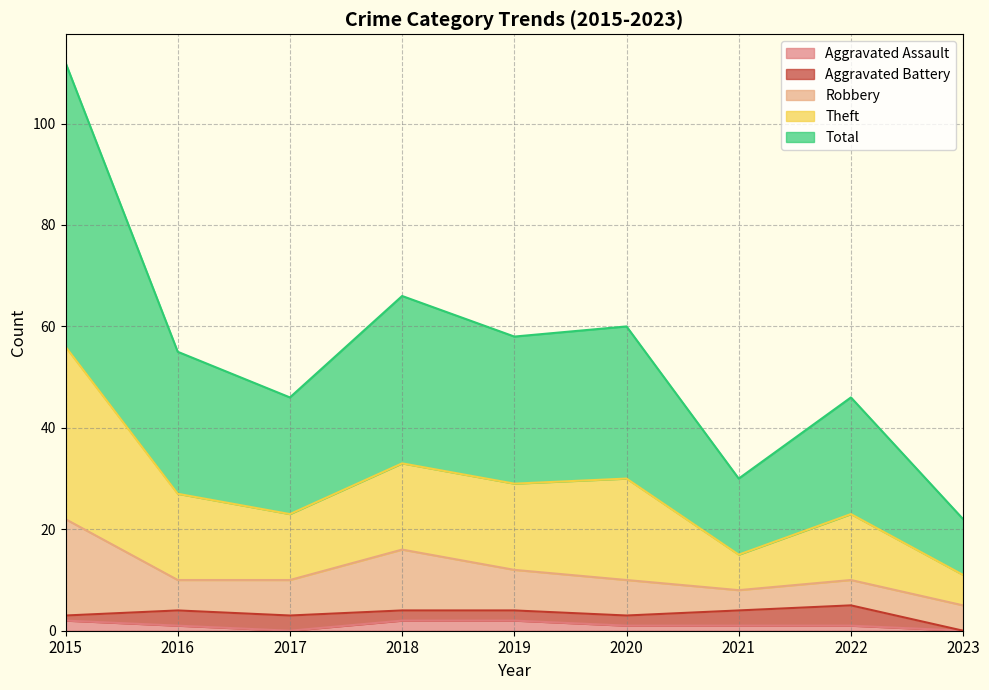

At which category does Theft reach its first local valley?

2017